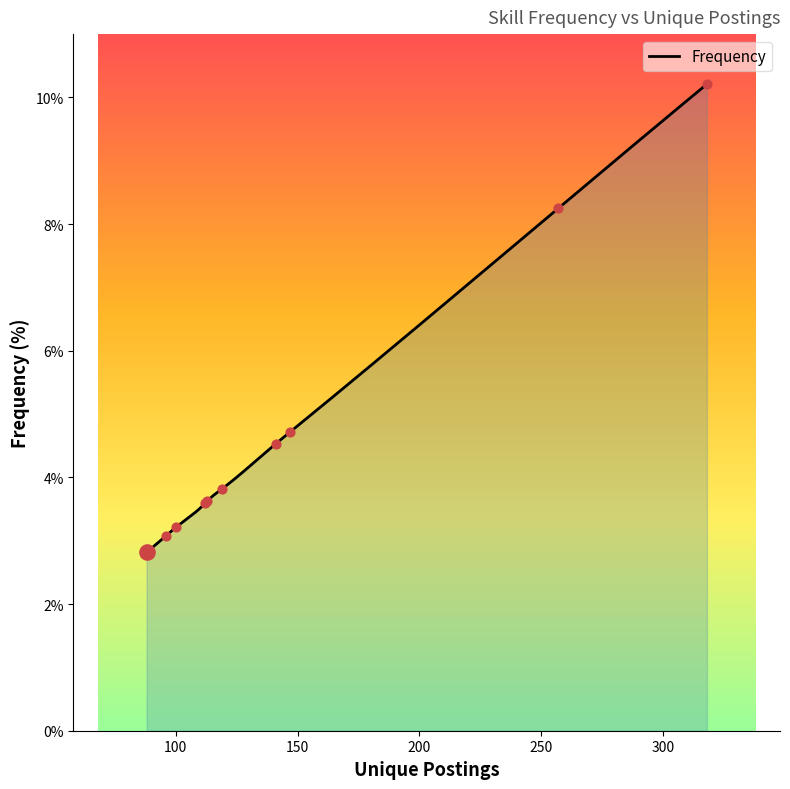

What is the change in value from 318 to 257?

-2.0